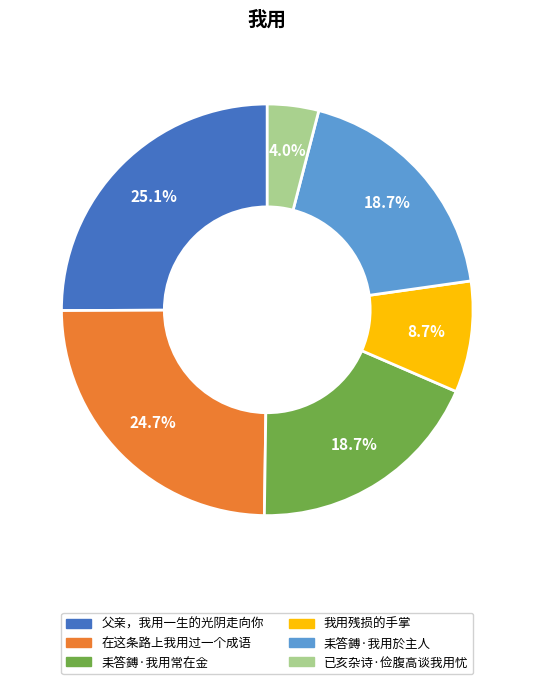

True or false: 父亲，我用一生的光阴走向你 accounts for 38% of the total.

False